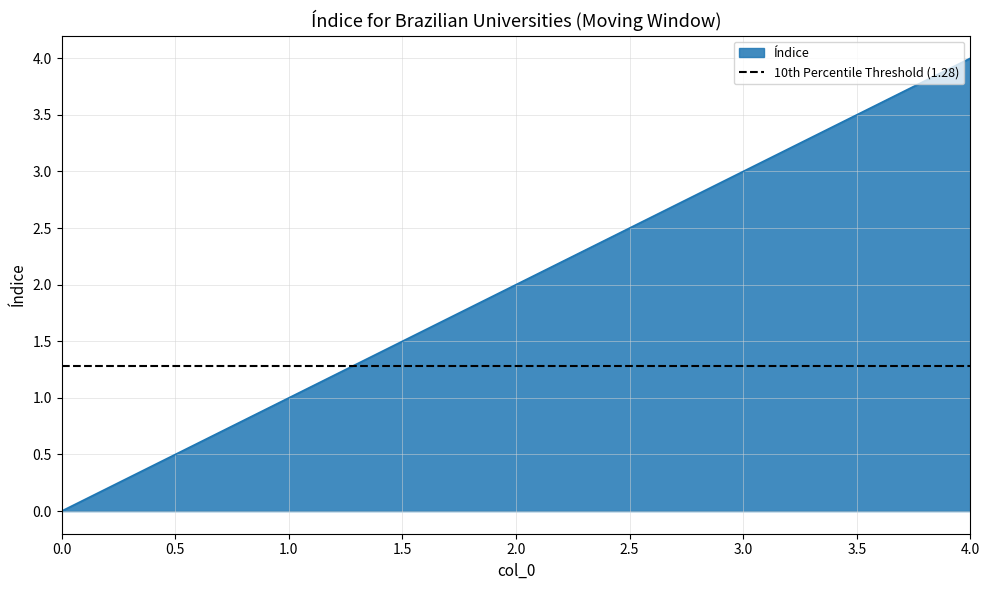

Does the chart have visible grid lines?

Yes